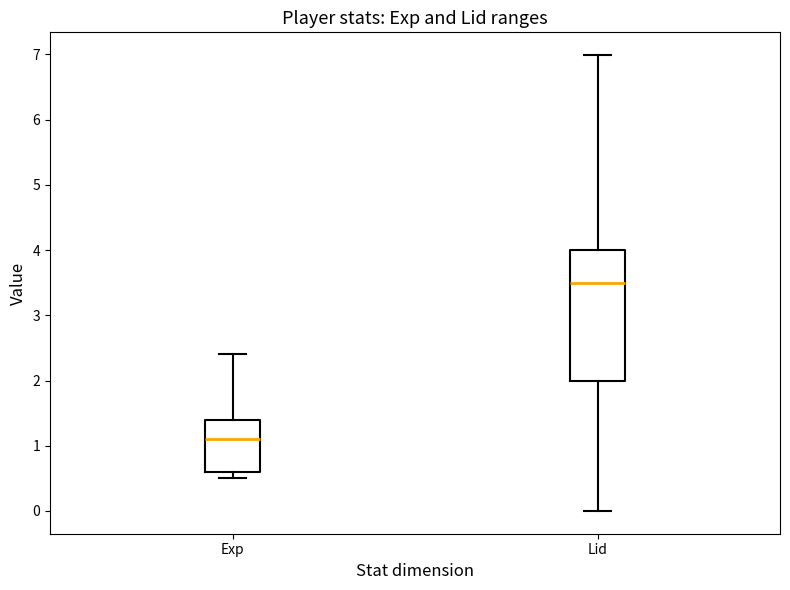

Comparing the boxes themselves (not the whiskers), which one is the tallest?

Lid